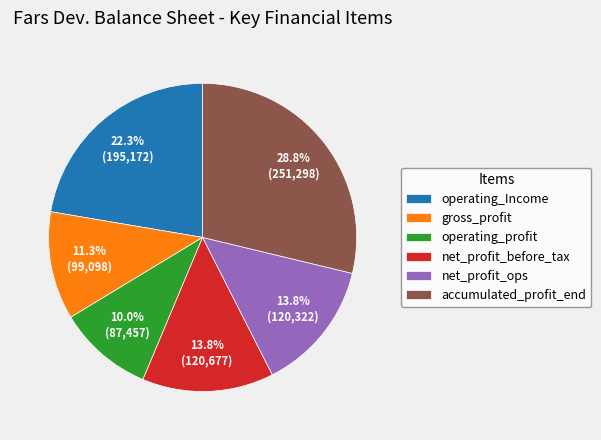

What is the ratio of the value at net_profit_before_tax to the value at net_profit_ops?

1.0